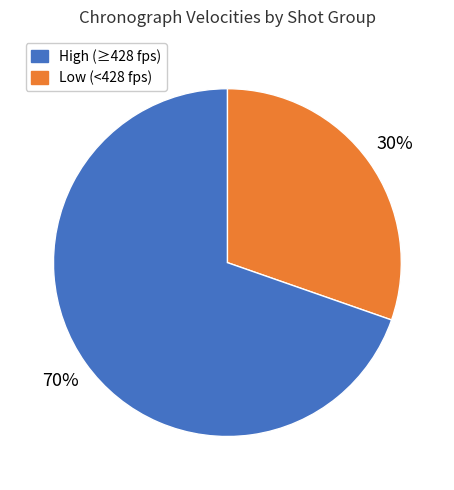

Is there a majority slice in this chart?

Yes